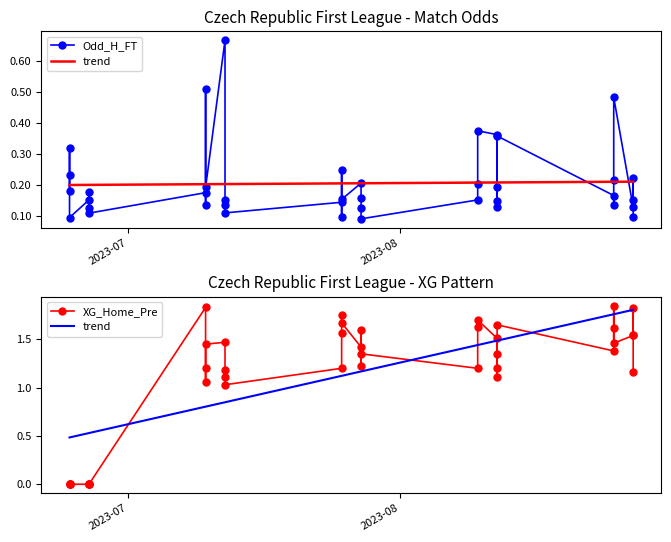

List the series in order of their peak value, highest first.

XG_Home_Pre, trend, Odd_H_FT